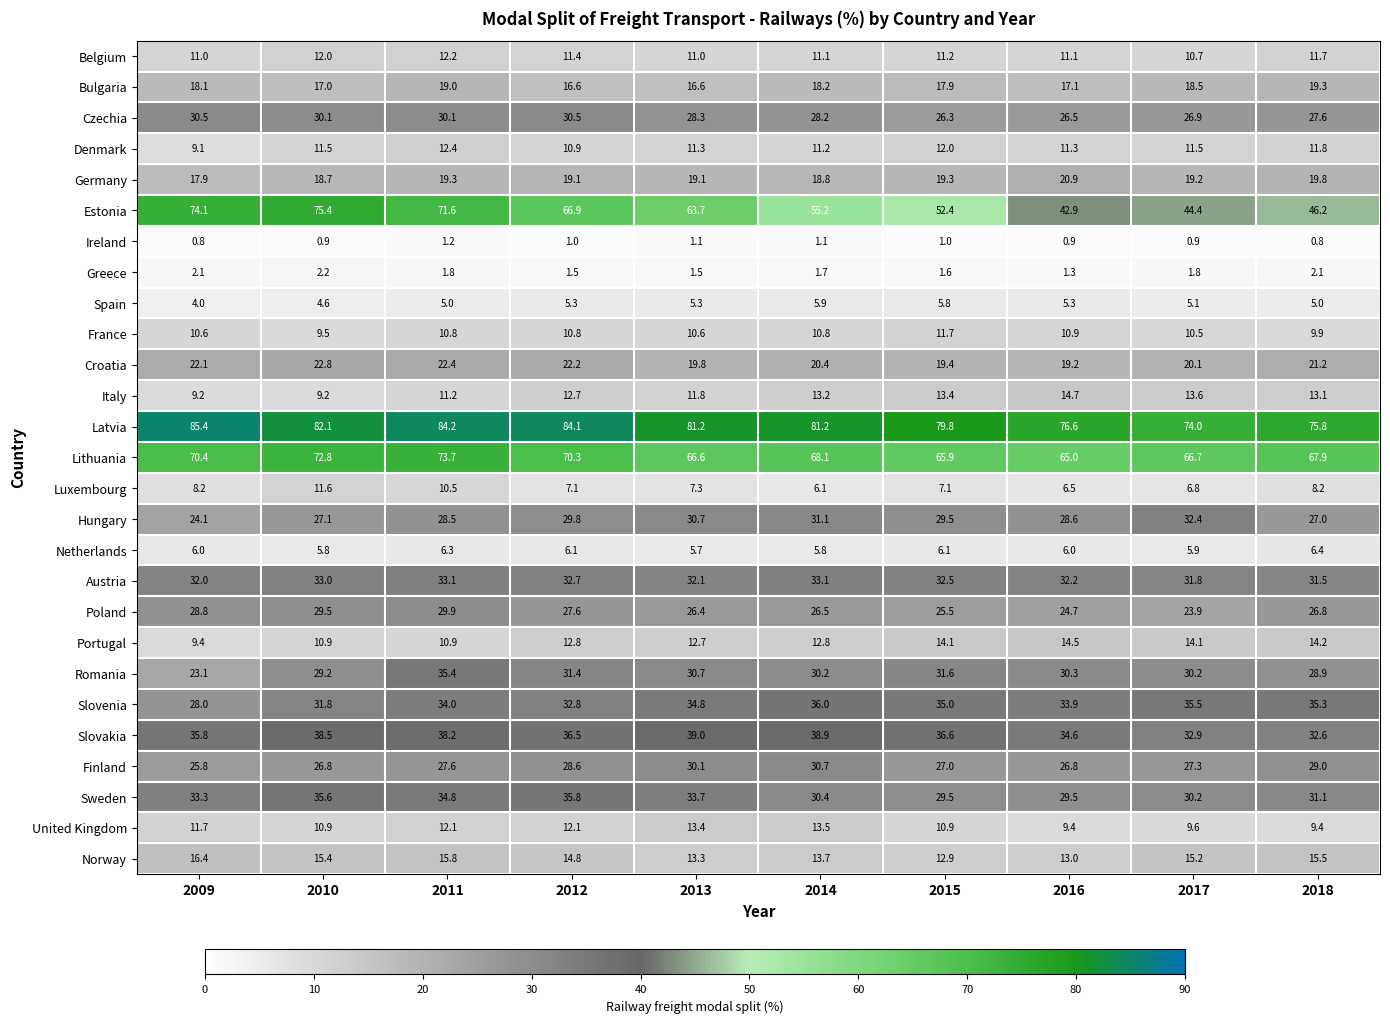

What is the difference between the second highest and second lowest values in the Croatia series?

3.0